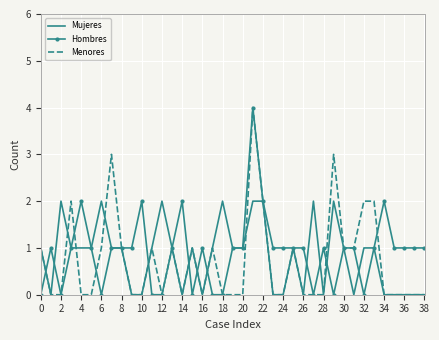

What is the highest value of the Hombres series?

4